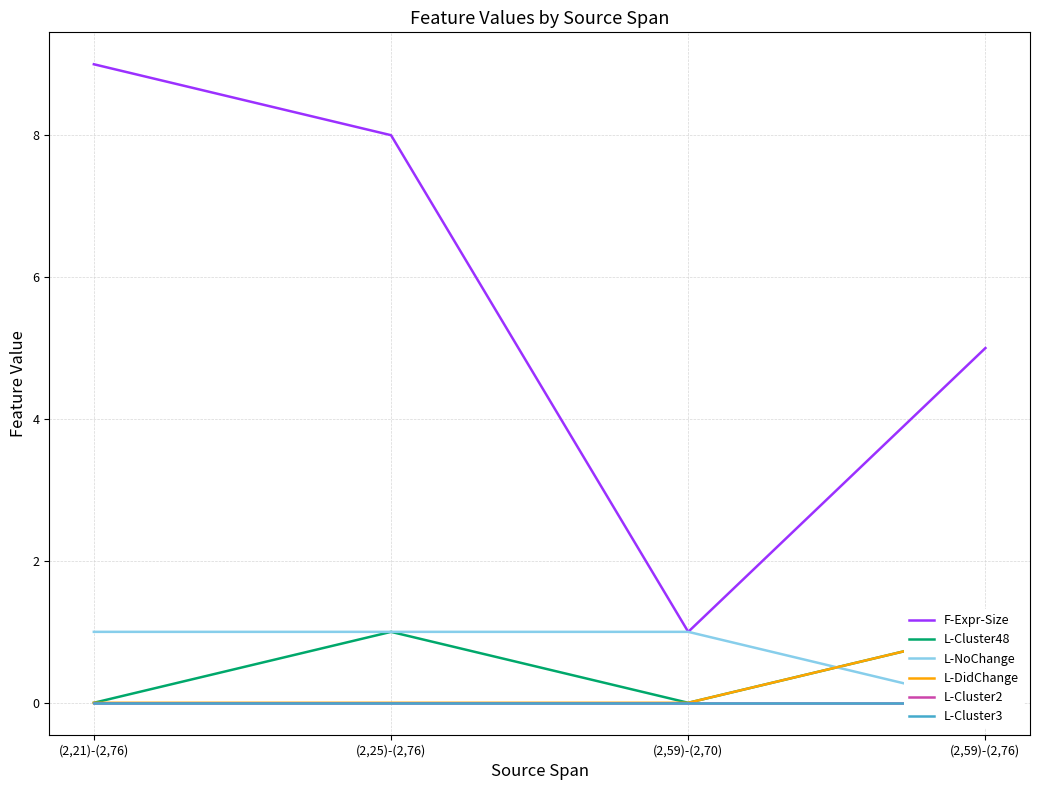

What is the difference between the F-Expr-Size values at (2,25)-(2,76) and (2,59)-(2,76)?

3